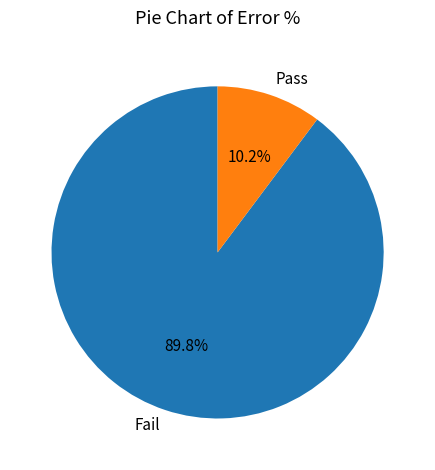

Combined, do Fail and Pass account for over 50%?

Yes